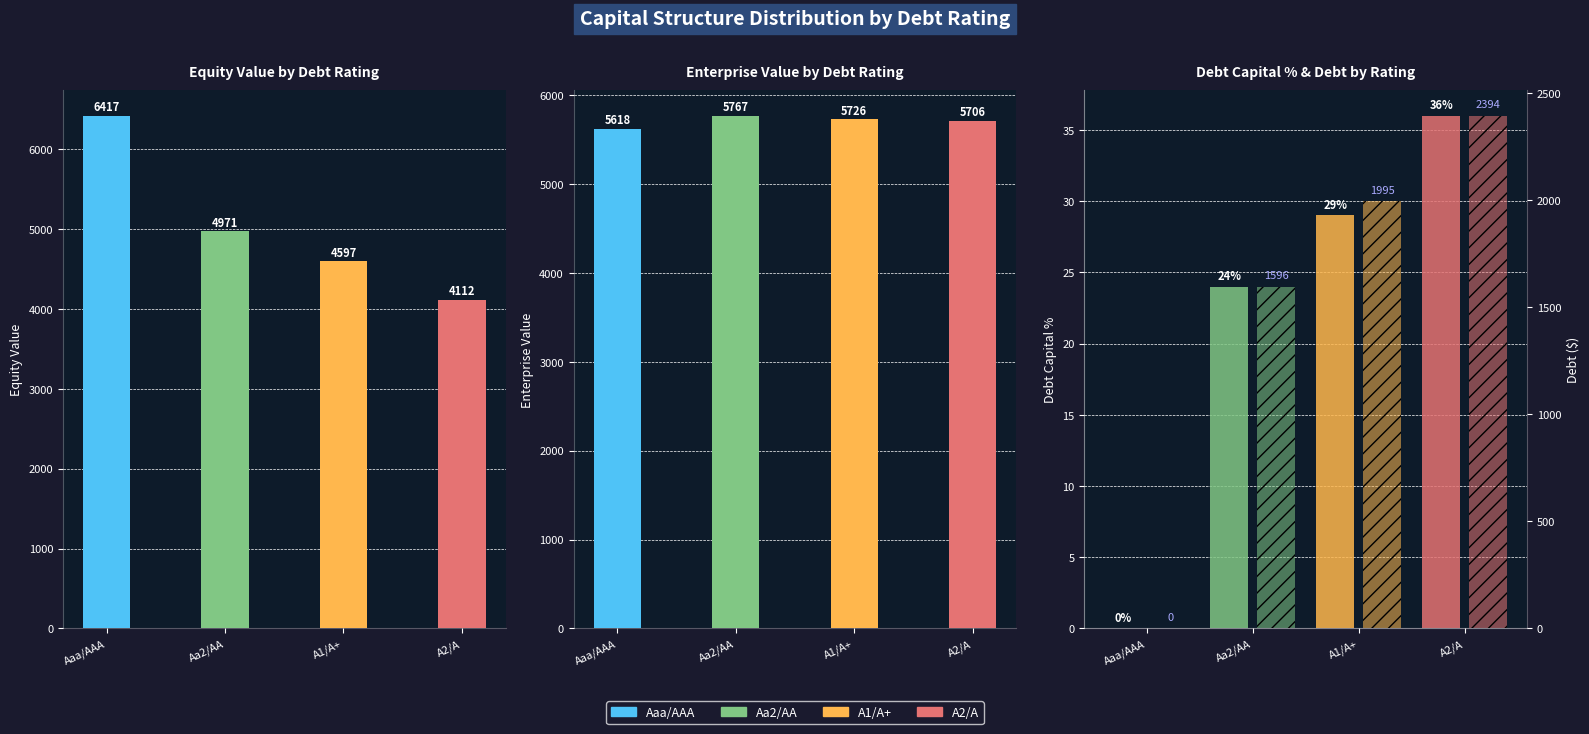

What position from the right is Aaa/AAA?

4